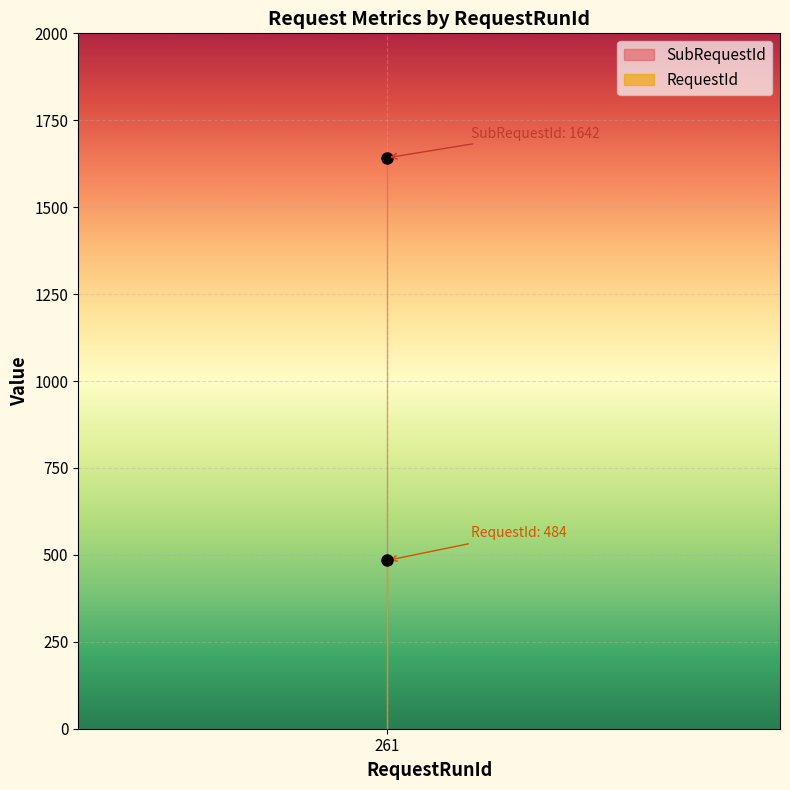

Is the value of RequestId at 261 greater than the value of SubRequestId at 261?

No